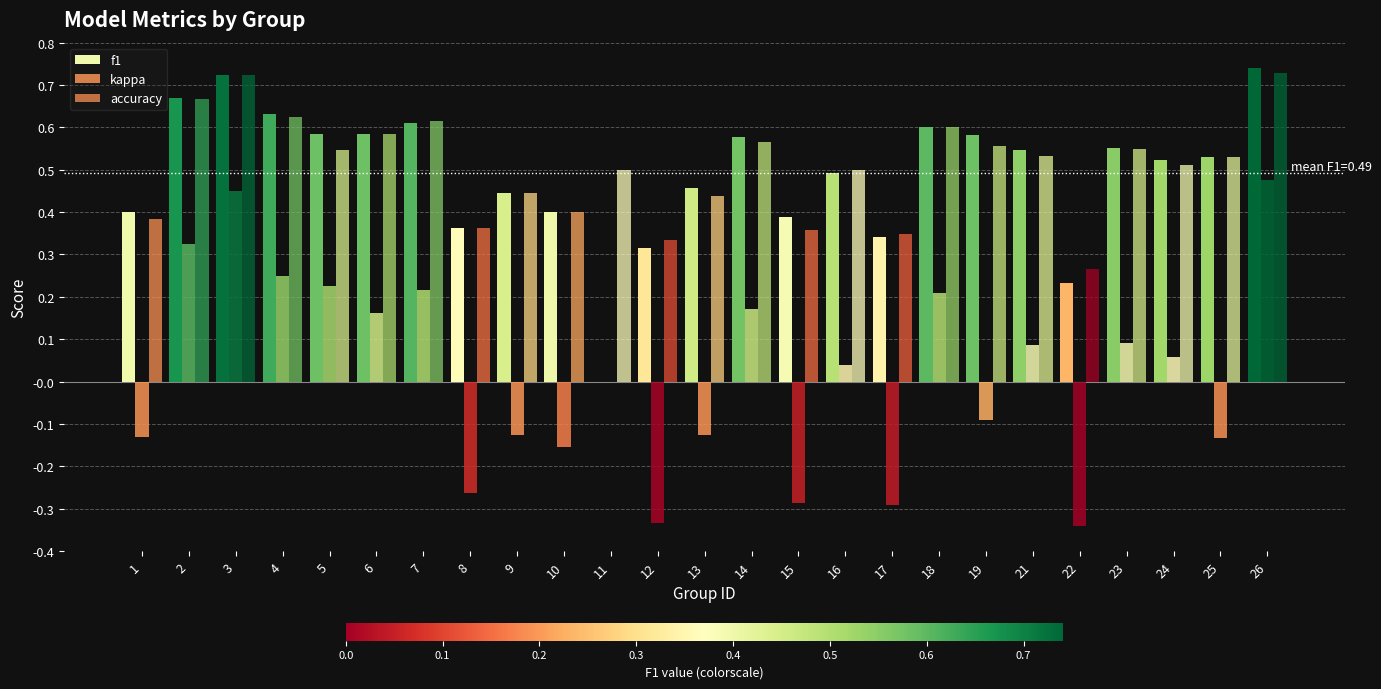

Between 3 and 13, which series saw the biggest shift?

kappa